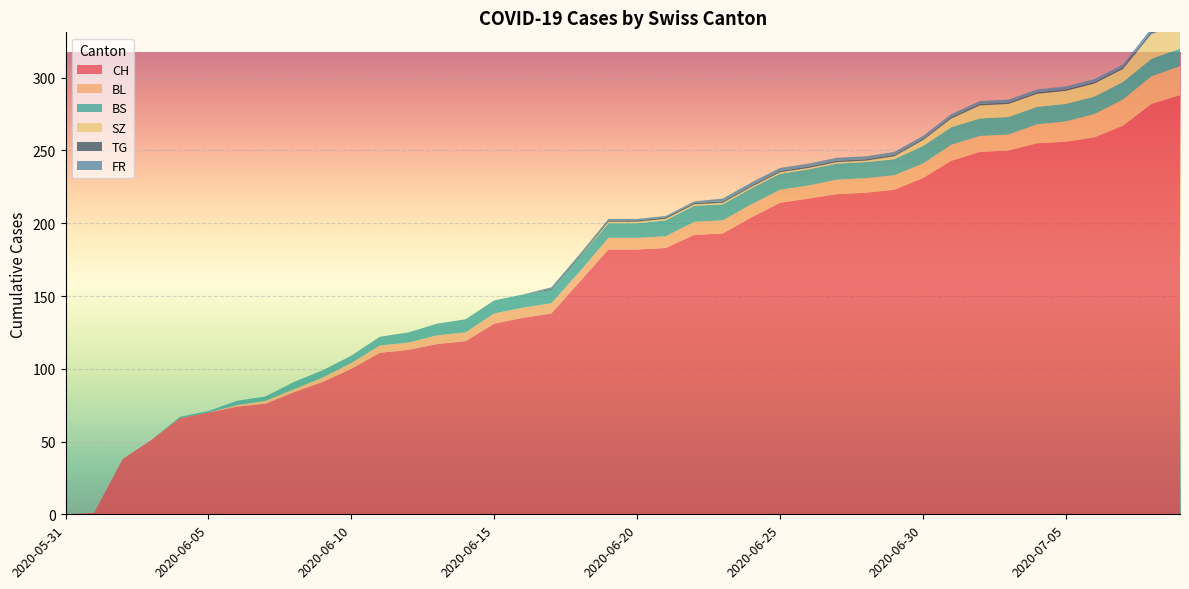

Reading left to right, transcribe all the data shown in this chart.

CH: 2020-05-31=0	2020-06-01=1	2020-06-02=38	2020-06-03=51	2020-06-04=66	2020-06-05=70	2020-06-06=74	2020-06-07=76	2020-06-08=84	2020-06-09=91	2020-06-10=100	2020-06-11=111	2020-06-12=113	2020-06-13=117	2020-06-14=119	2020-06-15=131	2020-06-16=135	2020-06-17=138	2020-06-18=160	2020-06-19=182	2020-06-20=182	2020-06-21=183	2020-06-22=192	2020-06-23=193	2020-06-24=204	2020-06-25=214	2020-06-26=217	2020-06-27=220	2020-06-28=221	2020-06-29=223	2020-06-30=231	2020-07-01=243	2020-07-02=249	2020-07-03=250	2020-07-04=255	2020-07-05=256	2020-07-06=259	2020-07-07=267	2020-07-08=282	2020-07-09=288
BL: 2020-05-31=0	2020-06-01=0	2020-06-02=0	2020-06-03=0	2020-06-04=0	2020-06-05=0	2020-06-06=1	2020-06-07=2	2020-06-08=2	2020-06-09=3	2020-06-10=4	2020-06-11=5	2020-06-12=5	2020-06-13=6	2020-06-14=6	2020-06-15=7	2020-06-16=7	2020-06-17=7	2020-06-18=7	2020-06-19=8	2020-06-20=8	2020-06-21=8	2020-06-22=9	2020-06-23=9	2020-06-24=9	2020-06-25=9	2020-06-26=9	2020-06-27=10	2020-06-28=10	2020-06-29=10	2020-06-30=10	2020-07-01=11	2020-07-02=11	2020-07-03=11	2020-07-04=13	2020-07-05=14	2020-07-06=16	2020-07-07=18	2020-07-08=19	2020-07-09=20
BS: 2020-05-31=0	2020-06-01=0	2020-06-02=0	2020-06-03=0	2020-06-04=1	2020-06-05=1	2020-06-06=3	2020-06-07=3	2020-06-08=5	2020-06-09=5	2020-06-10=5	2020-06-11=6	2020-06-12=7	2020-06-13=8	2020-06-14=9	2020-06-15=9	2020-06-16=9	2020-06-17=9	2020-06-18=10	2020-06-19=10	2020-06-20=10	2020-06-21=11	2020-06-22=11	2020-06-23=11	2020-06-24=11	2020-06-25=11	2020-06-26=11	2020-06-27=11	2020-06-28=11	2020-06-29=11	2020-06-30=12	2020-07-01=12	2020-07-02=12	2020-07-03=12	2020-07-04=12	2020-07-05=12	2020-07-06=12	2020-07-07=12	2020-07-08=12	2020-07-09=12
SZ: 2020-05-31=0	2020-06-01=0	2020-06-02=0	2020-06-03=0	2020-06-04=0	2020-06-05=0	2020-06-06=0	2020-06-07=0	2020-06-08=0	2020-06-09=0	2020-06-10=0	2020-06-11=0	2020-06-12=0	2020-06-13=0	2020-06-14=0	2020-06-15=0	2020-06-16=0	2020-06-17=0	2020-06-18=0	2020-06-19=1	2020-06-20=1	2020-06-21=1	2020-06-22=1	2020-06-23=1	2020-06-24=1	2020-06-25=1	2020-06-26=1	2020-06-27=1	2020-06-28=1	2020-06-29=2	2020-06-30=4	2020-07-01=6	2020-07-02=9	2020-07-03=9	2020-07-04=9	2020-07-05=9	2020-07-06=9	2020-07-07=9	2020-07-08=17	2020-07-09=17
TG: 2020-05-31=0	2020-06-01=0	2020-06-02=0	2020-06-03=0	2020-06-04=0	2020-06-05=0	2020-06-06=0	2020-06-07=0	2020-06-08=0	2020-06-09=0	2020-06-10=0	2020-06-11=0	2020-06-12=0	2020-06-13=0	2020-06-14=0	2020-06-15=0	2020-06-16=0	2020-06-17=1	2020-06-18=1	2020-06-19=1	2020-06-20=1	2020-06-21=1	2020-06-22=1	2020-06-23=1	2020-06-24=1	2020-06-25=1	2020-06-26=1	2020-06-27=1	2020-06-28=1	2020-06-29=1	2020-06-30=1	2020-07-01=1	2020-07-02=1	2020-07-03=1	2020-07-04=1	2020-07-05=1	2020-07-06=1	2020-07-07=1	2020-07-08=2	2020-07-09=2
FR: 2020-05-31=0	2020-06-01=0	2020-06-02=0	2020-06-03=0	2020-06-04=0	2020-06-05=0	2020-06-06=0	2020-06-07=0	2020-06-08=0	2020-06-09=0	2020-06-10=0	2020-06-11=0	2020-06-12=0	2020-06-13=0	2020-06-14=0	2020-06-15=0	2020-06-16=0	2020-06-17=1	2020-06-18=1	2020-06-19=1	2020-06-20=1	2020-06-21=1	2020-06-22=1	2020-06-23=2	2020-06-24=2	2020-06-25=2	2020-06-26=2	2020-06-27=2	2020-06-28=2	2020-06-29=2	2020-06-30=2	2020-07-01=2	2020-07-02=2	2020-07-03=2	2020-07-04=2	2020-07-05=2	2020-07-06=2	2020-07-07=2	2020-07-08=2	2020-07-09=2